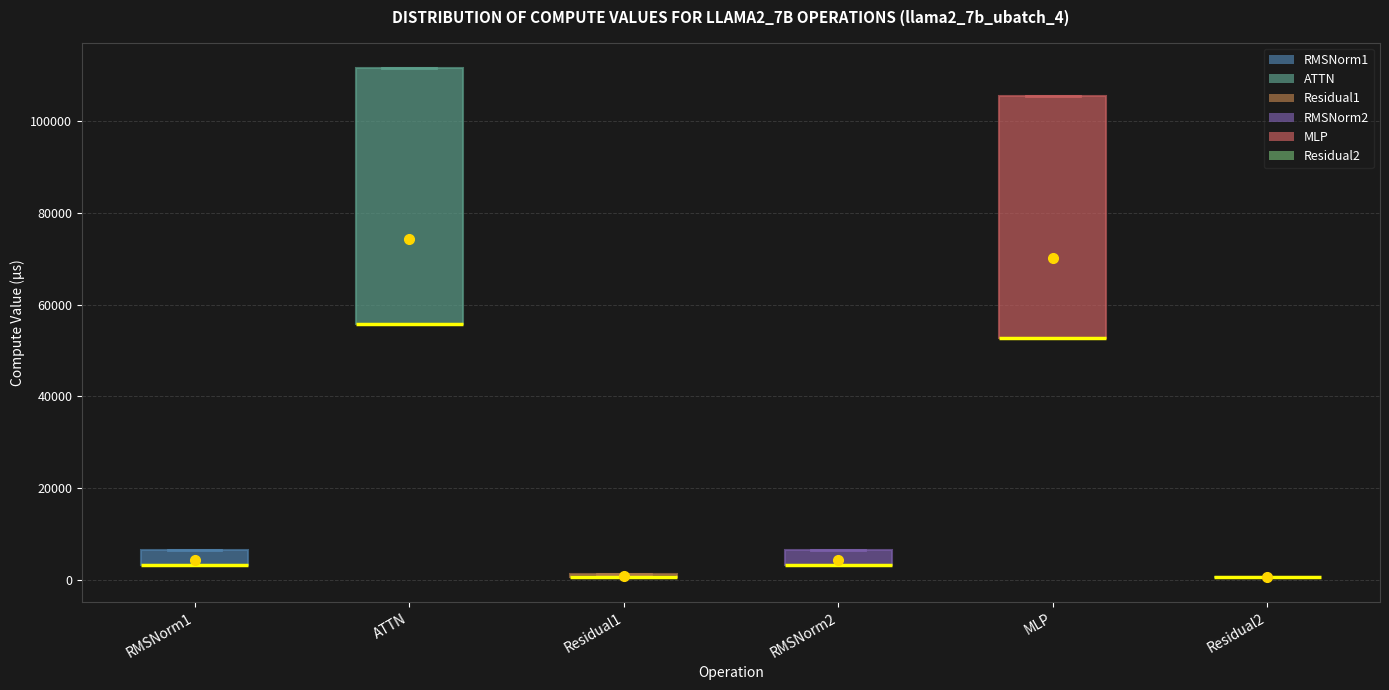

Where is the upper edge of the box for RMSNorm1 on the y-axis? The values are not printed on the chart, so give them approximately, as read against the axis.

6000